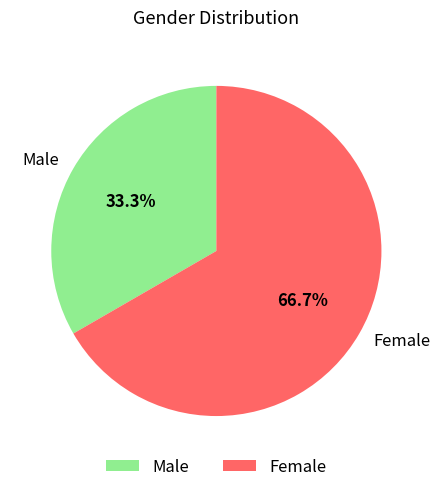

The Male slice represents 26% of the pie. True or false?

False